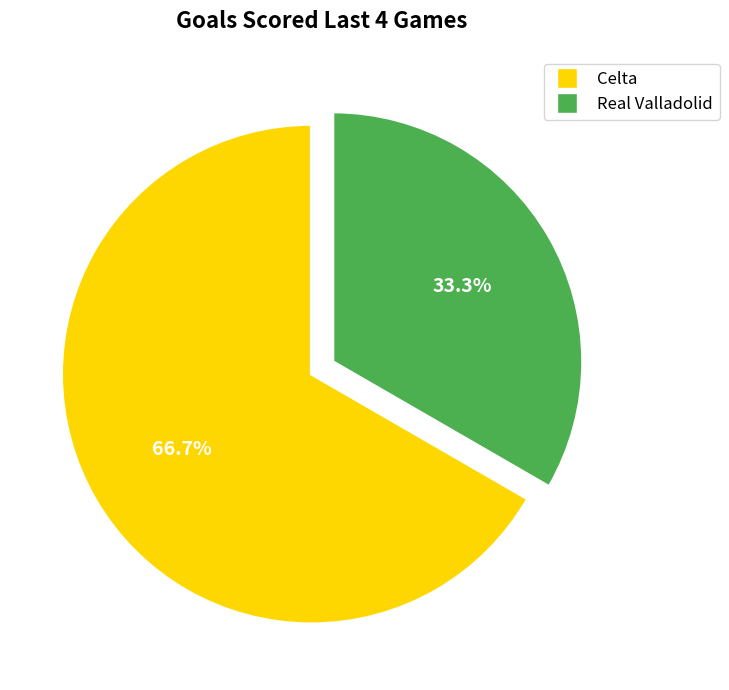

What is the ratio of the value at Celta to the value at Real Valladolid?

2.0